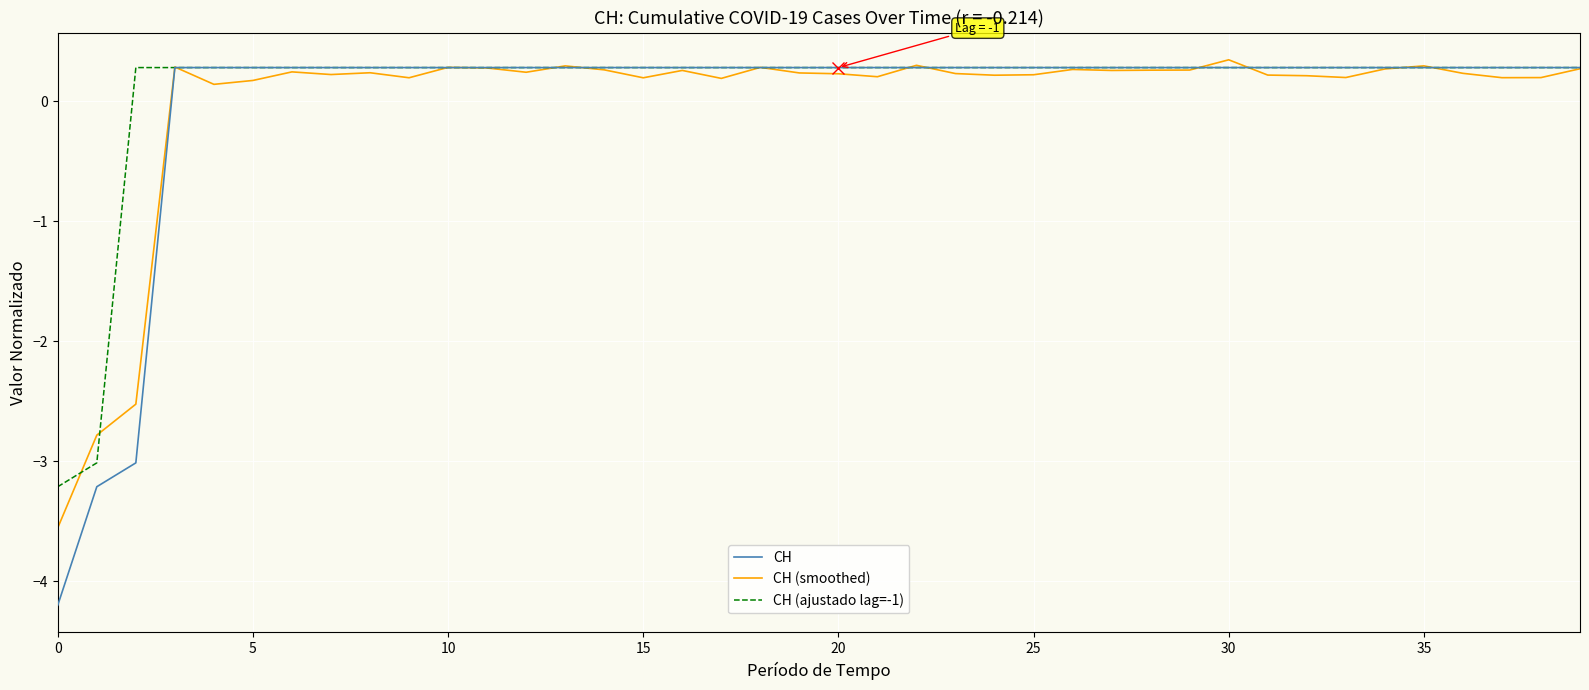

What is the minimum value for CH?

-4.2